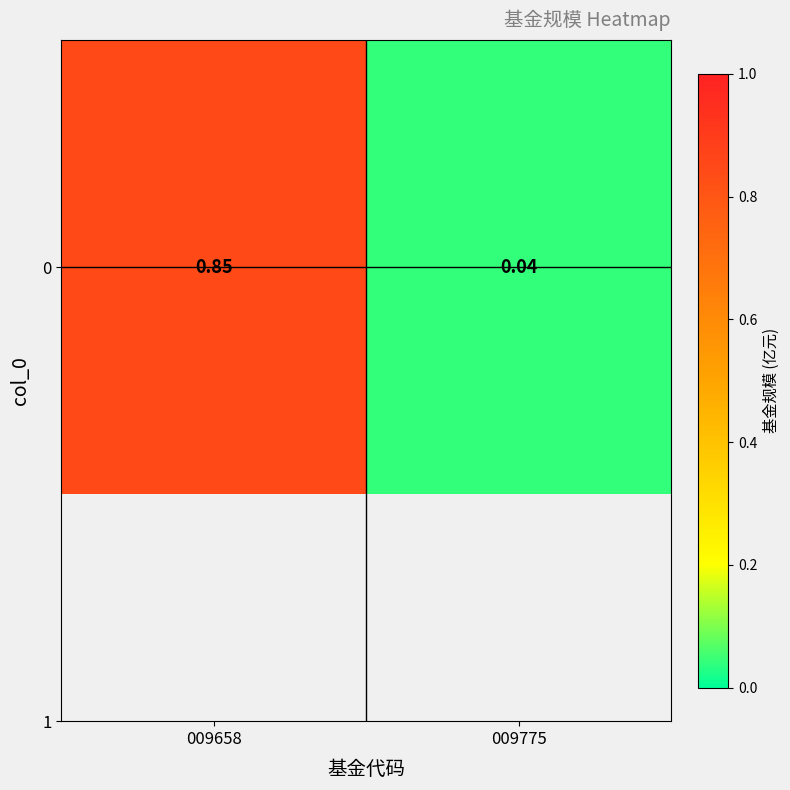

What is the maximum value shown in the chart?

0.8